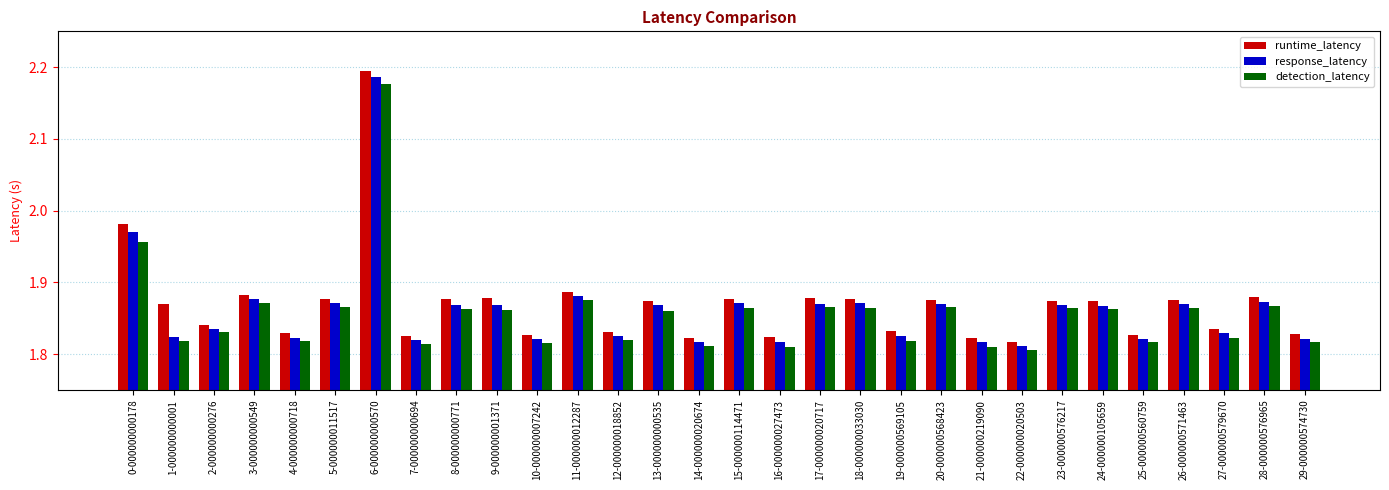

What is the sum of the response_latency values at 3-000000000549 and 28-000000576965?

3.7